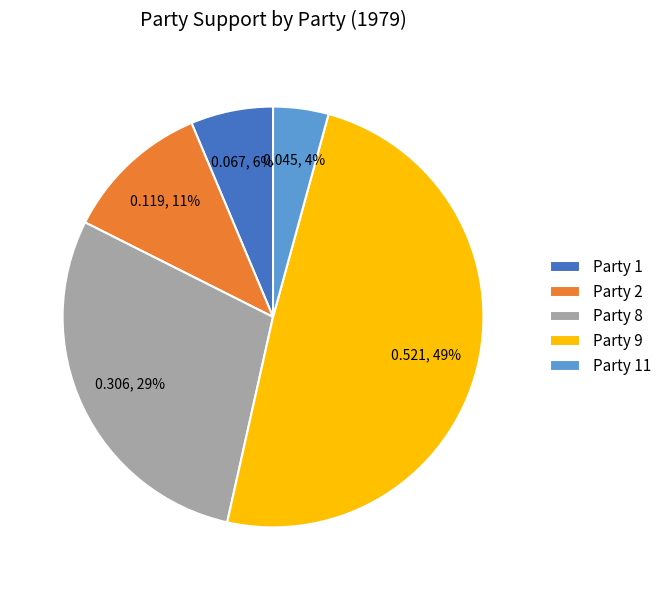

Which slice is the smallest?

Party 11